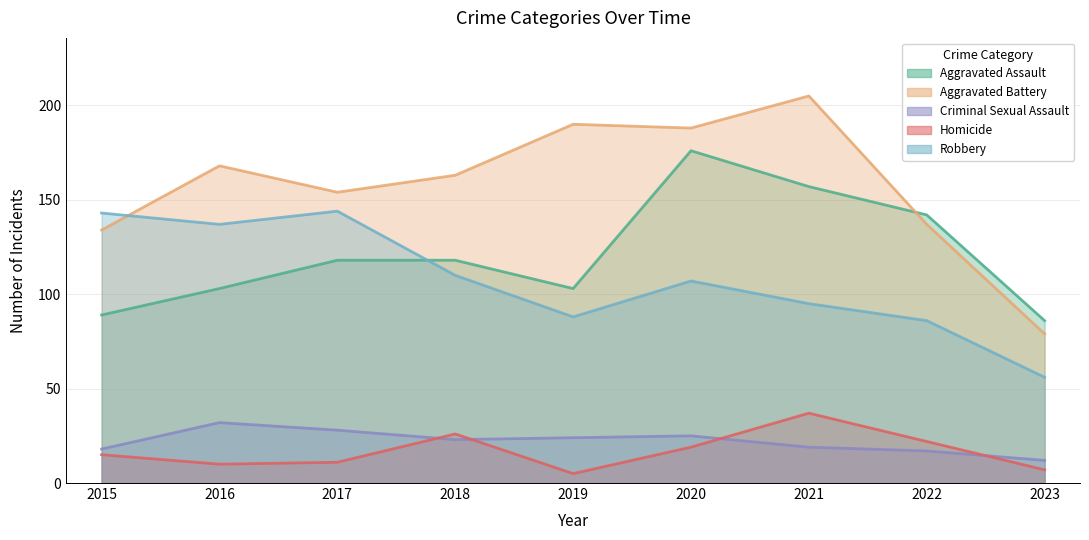

How many data points in Aggravated Battery are above 163?

4